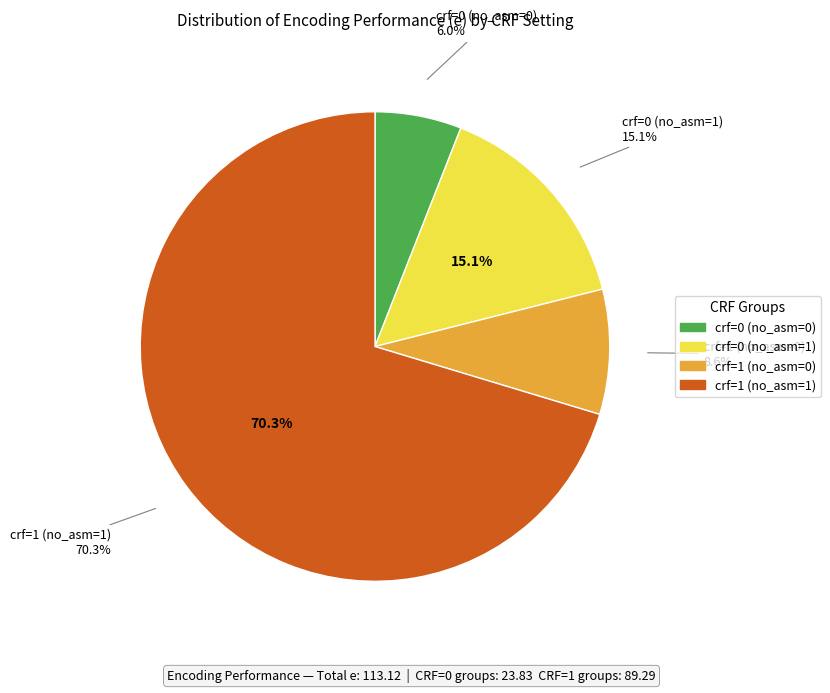

Rank the categories by value from lowest to highest.

crf=0 (no_asm=0), crf=1 (no_asm=0), crf=0 (no_asm=1), crf=1 (no_asm=1)